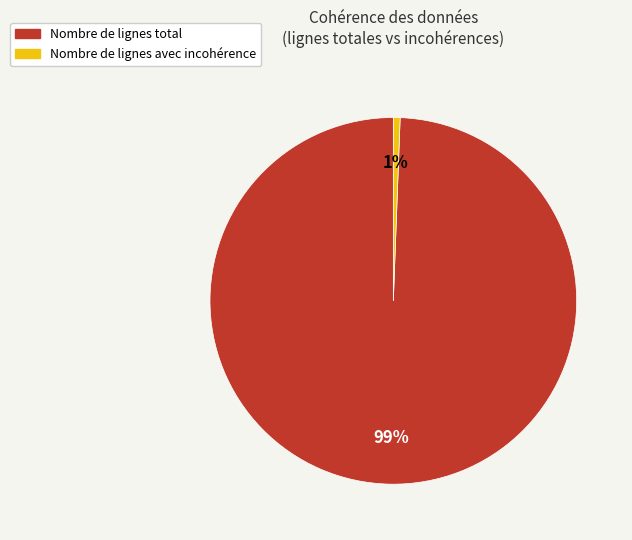

What is the largest slice in the pie chart?

Nombre de lignes total